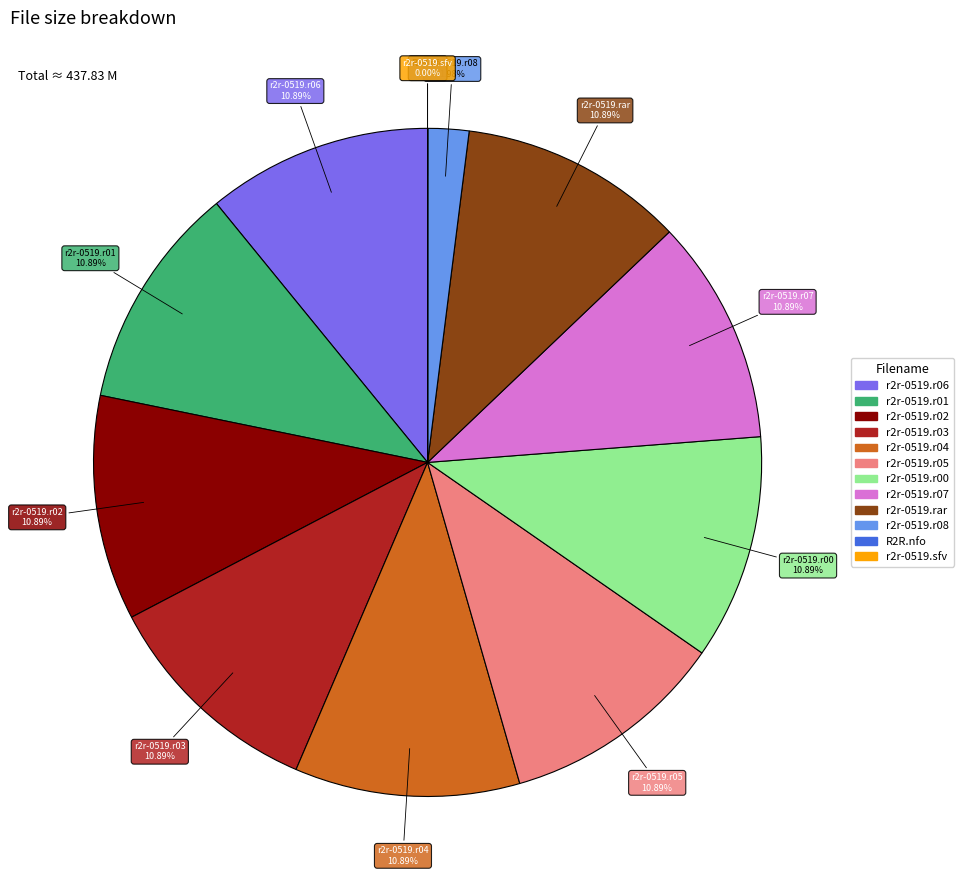

Is there a majority slice in this chart?

No